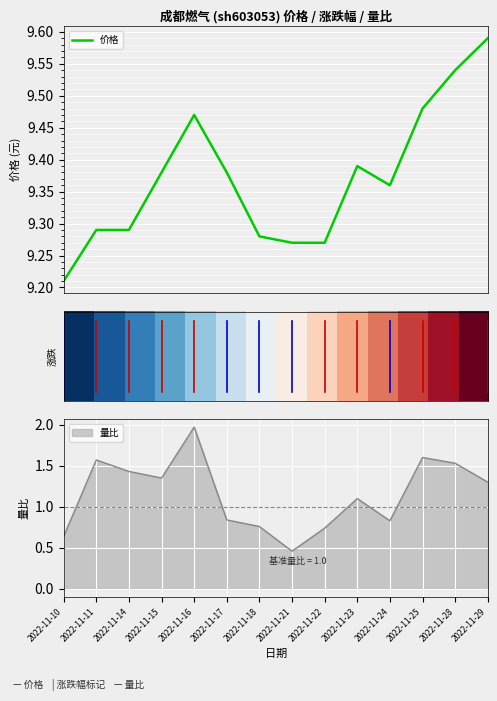

At which label is 价格 closest to 9?

2022-11-10